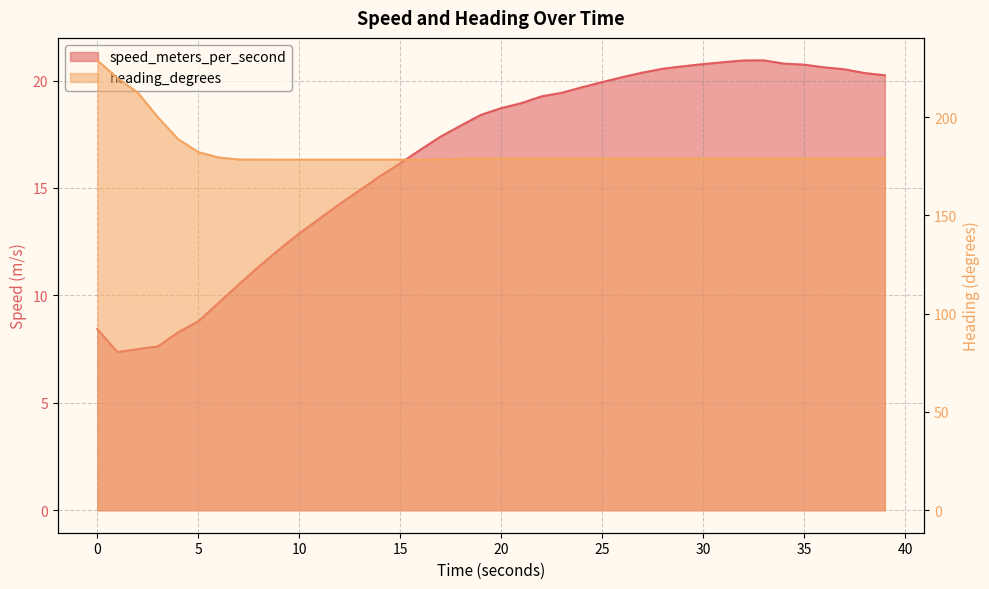

How many lines are shown in the chart?

2